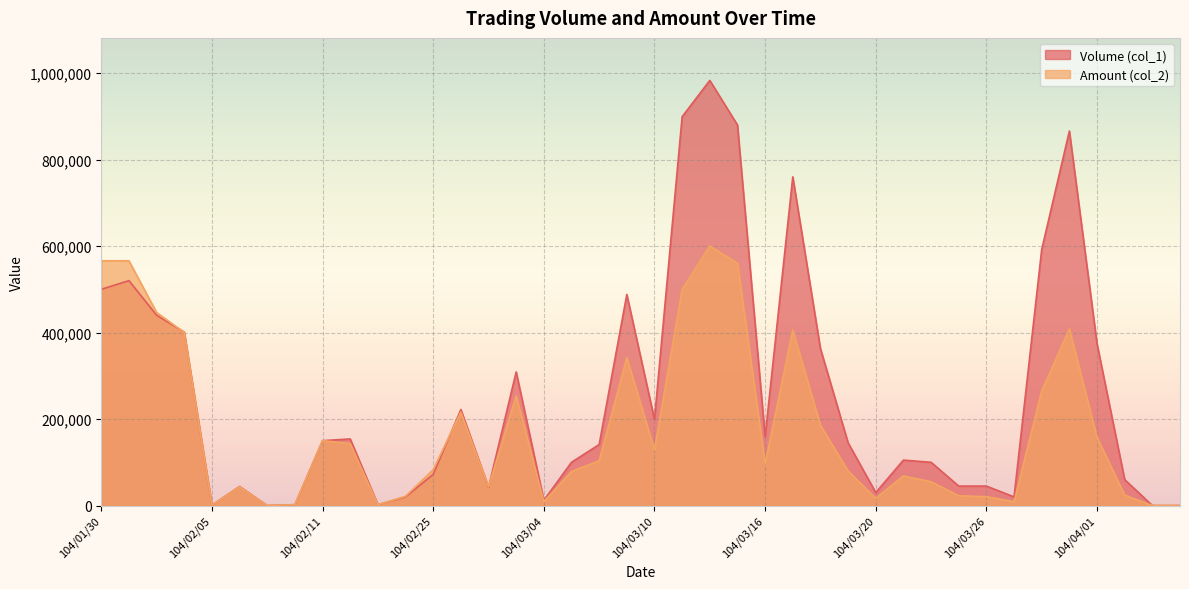

What position from the left is 104/04/02?

38